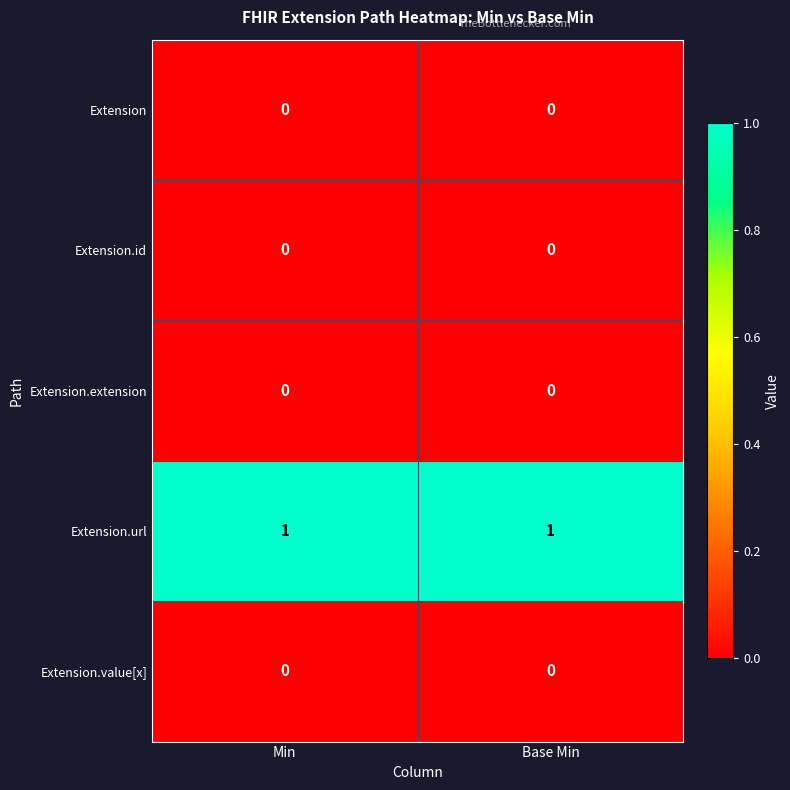

Is the value of Extension.url at Min greater than the value of Extension.id at Base Min?

Yes